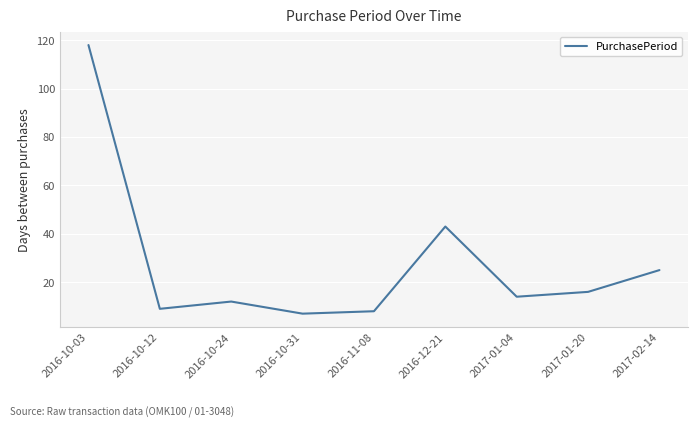

True or false: there are more than 0 points higher than both neighbors.

True